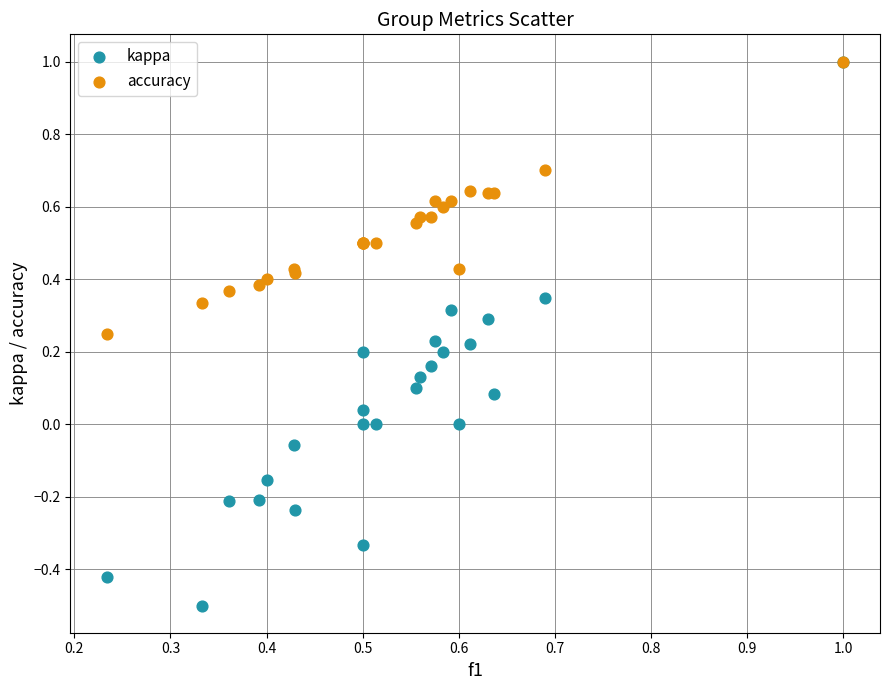

Which series contains the lowest Y value?

kappa